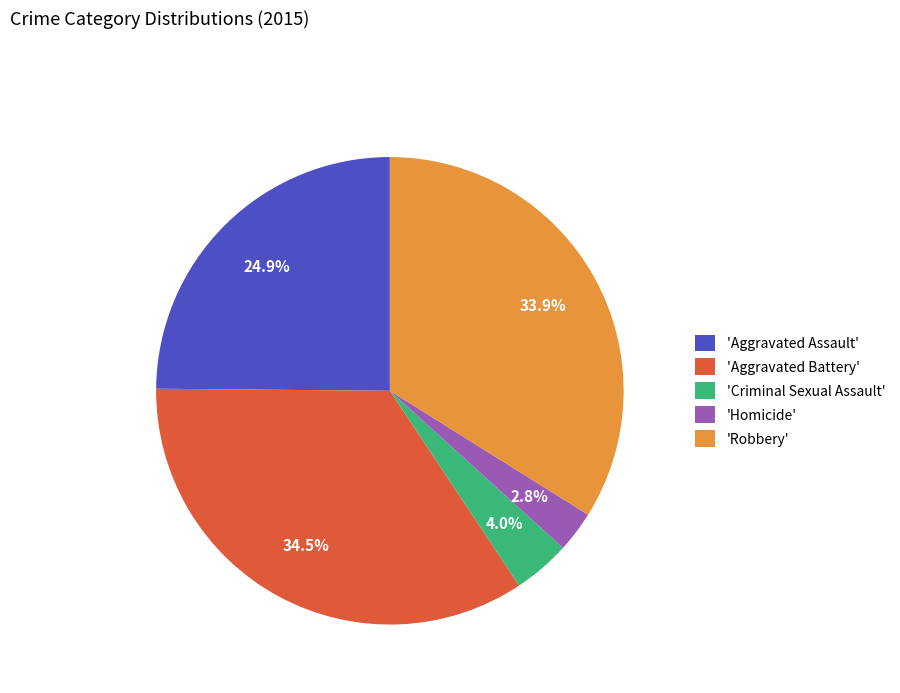

What percentage is NOT represented by 'Robbery'?

66.1%